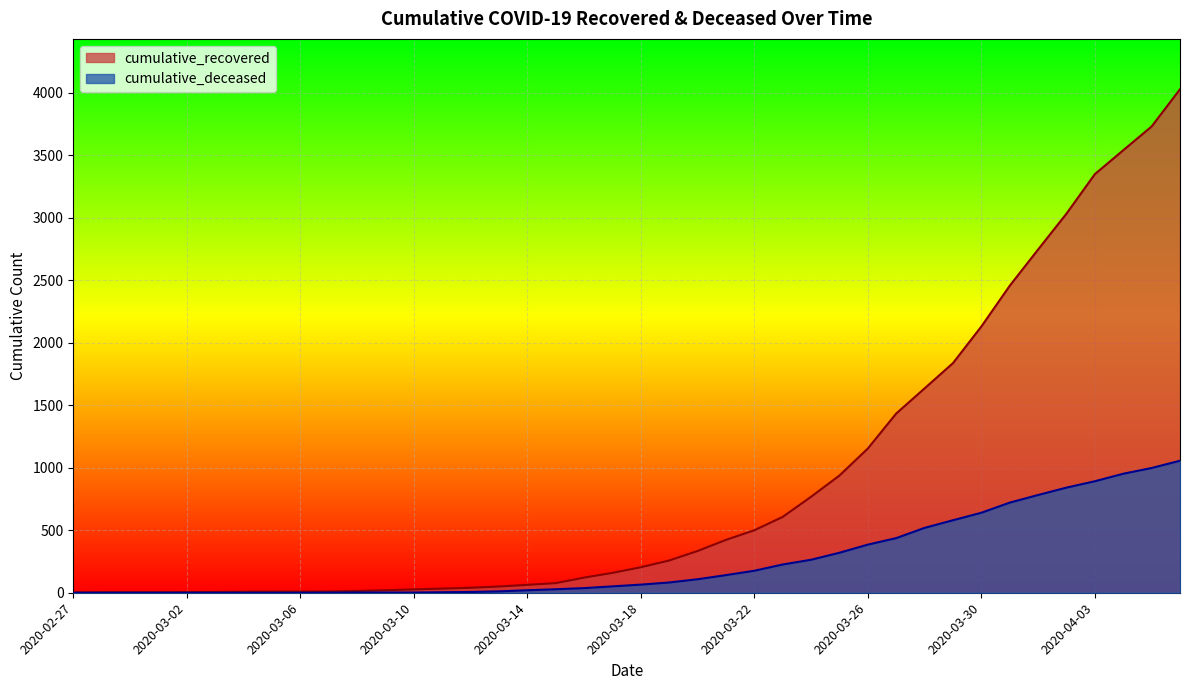

What is the label of the 1st point from the right?

2020-04-06